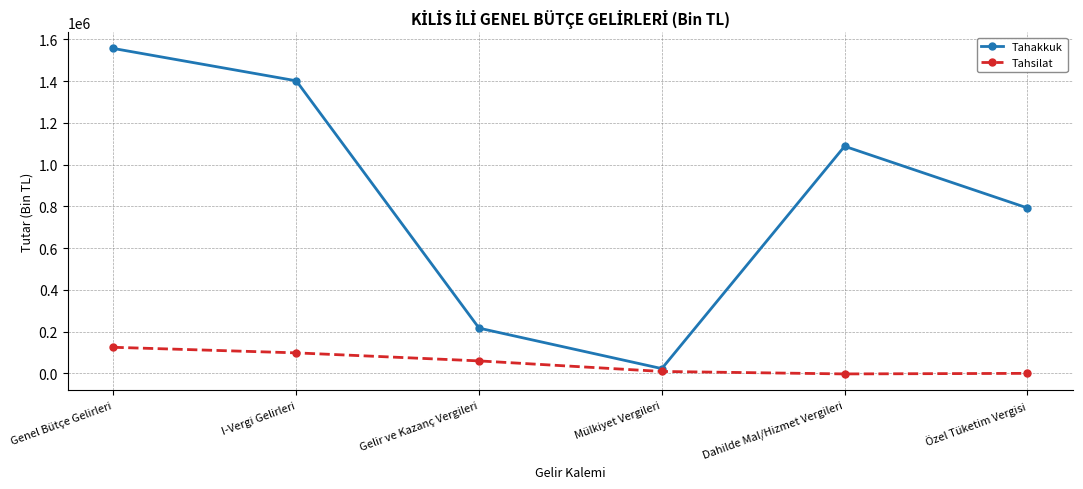

Is this an area chart (filled region under the line)?

No